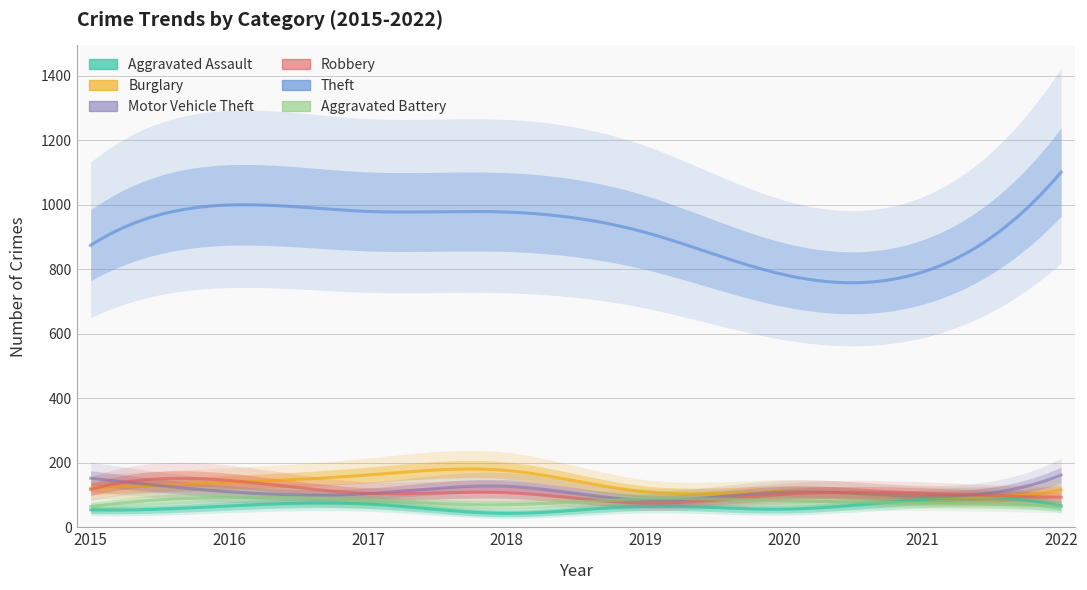

What is the spread (max minus min) of values at 2021?

716